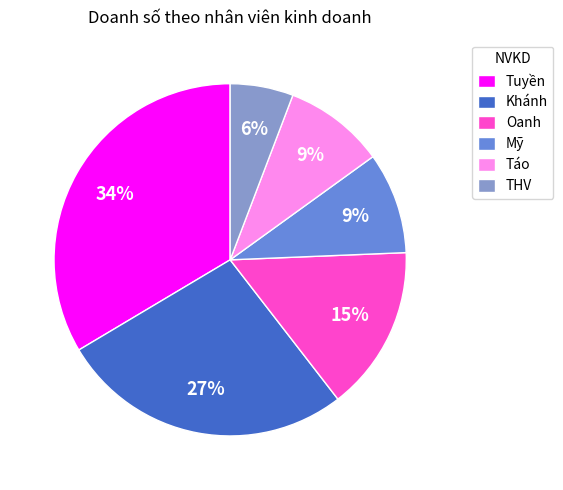

To the nearest percent, what percentage of the pie is Khánh?

27%